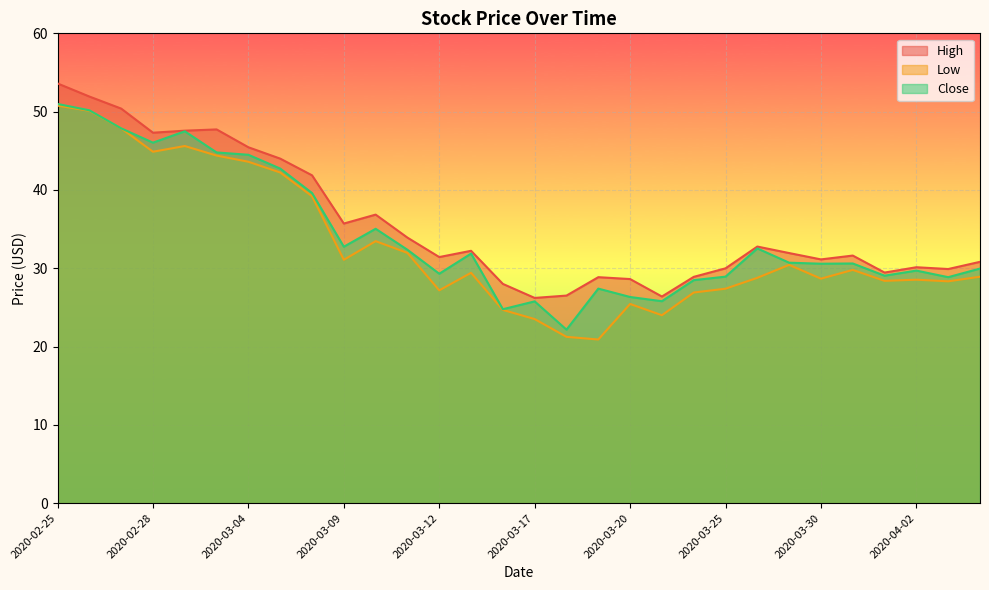

Reading left to right, extract all data points from this chart.

High: 53.6	51.9	50.4	47.3	47.6	47.7	45.5	44.0	41.9	35.7	36.8	33.9	31.4	32.2	28.0	26.2	26.5	28.9	28.6	26.4	28.9	30.0	32.8	31.9	31.1	31.6	29.4	30.1	29.9	30.8
Low: 50.8	50.1	47.9	44.9	45.6	44.4	43.6	42.2	39.2	31.1	33.5	32.0	27.2	29.4	24.7	23.5	21.2	20.9	25.4	24.0	26.9	27.4	28.8	30.4	28.7	29.8	28.4	28.5	28.3	28.9
Close: 51.0	50.2	47.9	46.0	47.5	44.8	44.5	42.7	39.6	32.8	35.0	32.4	29.3	31.9	24.8	25.8	22.2	27.4	26.3	25.8	28.5	28.9	32.5	30.7	30.6	30.6	29.0	29.7	28.9	30.0